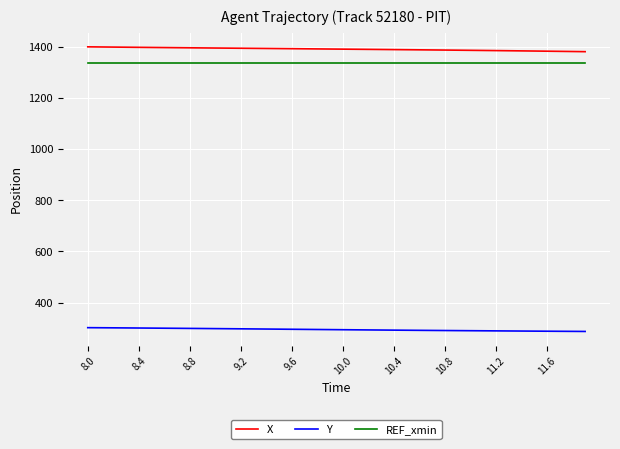

Which series has the largest total across all categories?

X